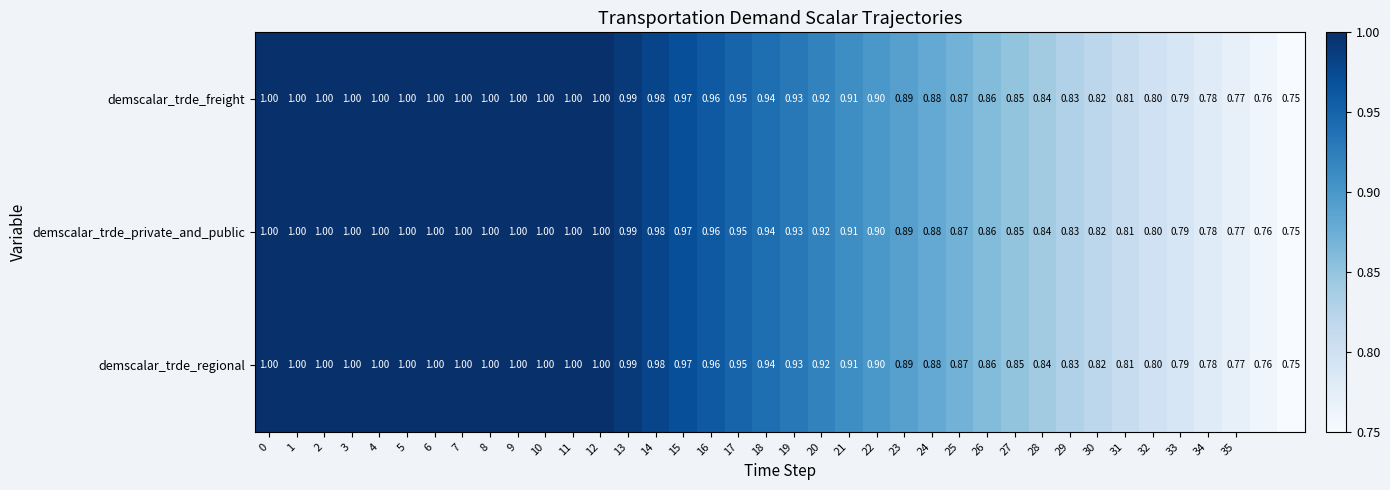

What is the smallest value displayed?

0.8